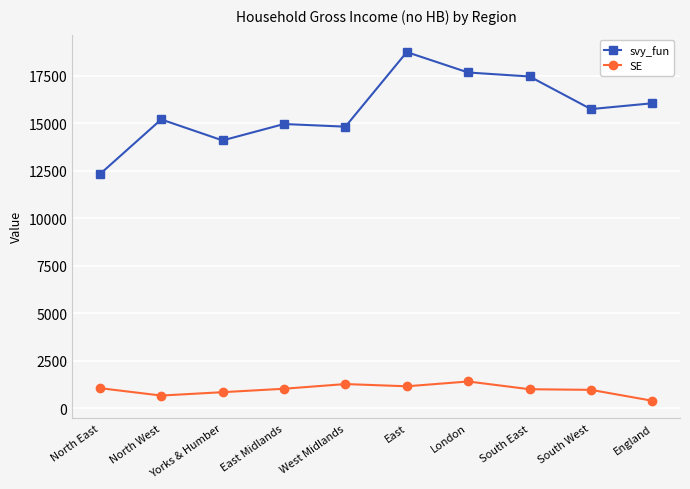

What is the average value of the SE series?

990.7